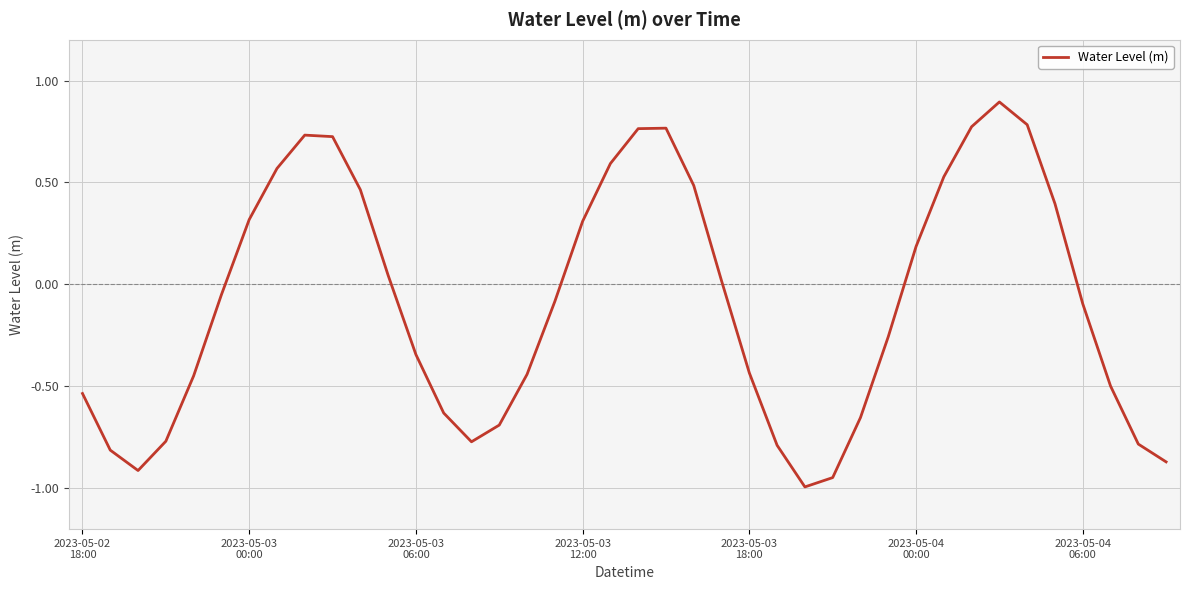

What is the difference between the maximum and minimum values?

1.9